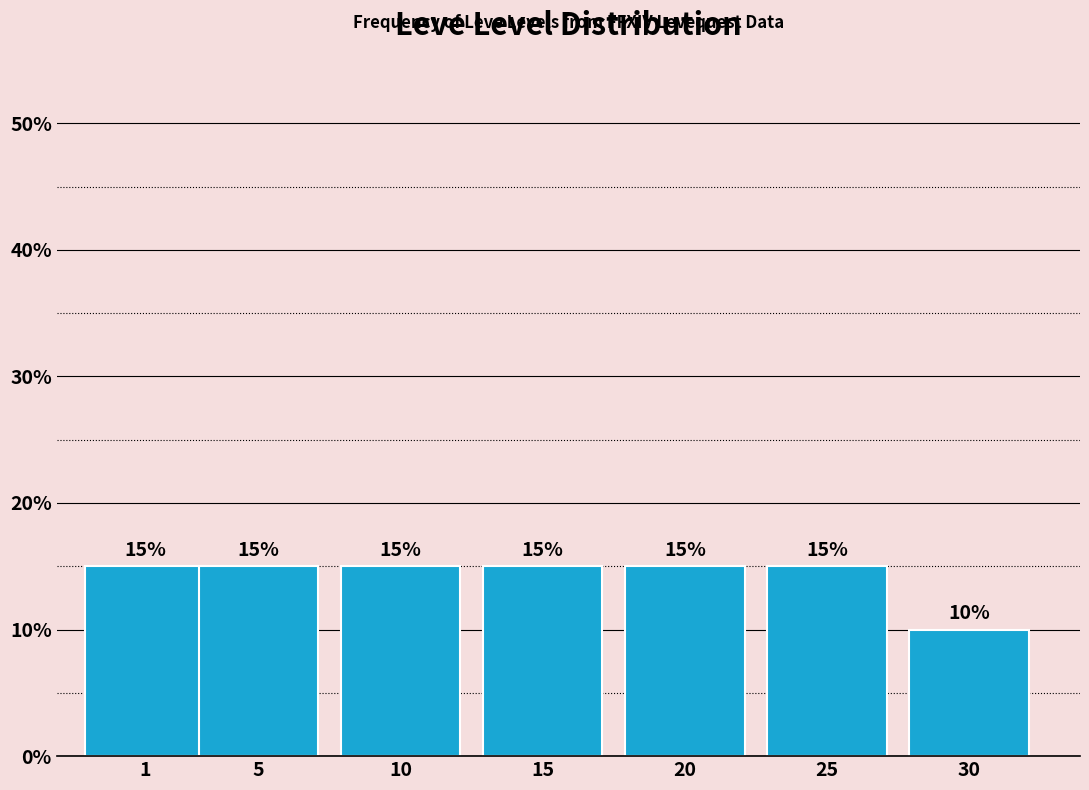

Reading left to right, extract all data points from this chart.

1=15	5=15	10=15	15=15	20=15	25=15	30=10